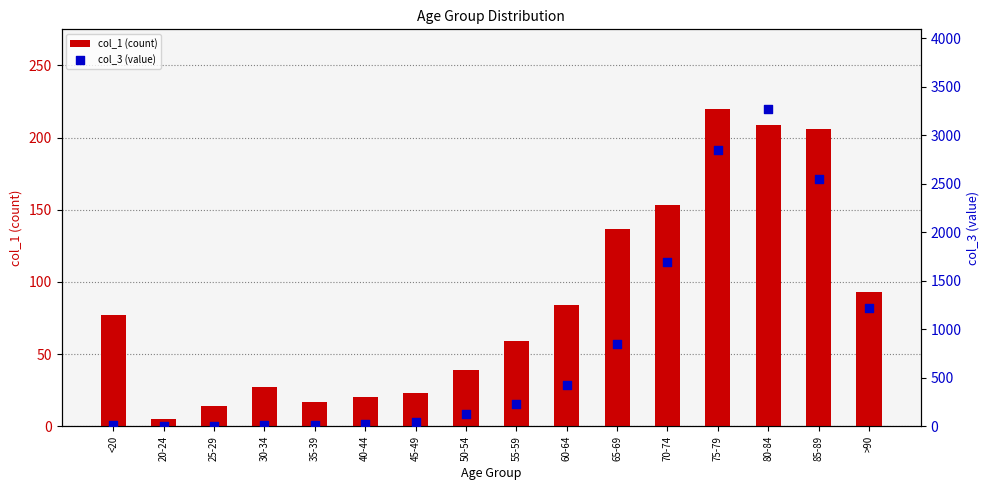

Which series reaches the minimum Y coordinate?

col_3 (value)